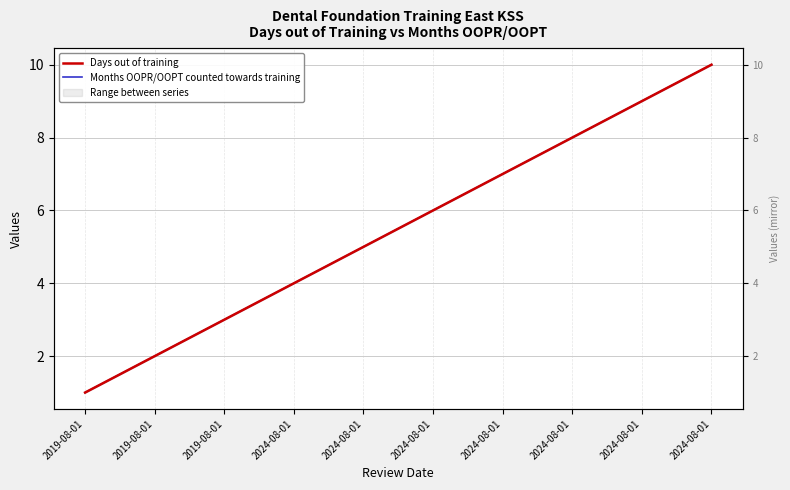

At which label does Months OOPR/OOPT counted towards training first exceed 6?

2024-08-01